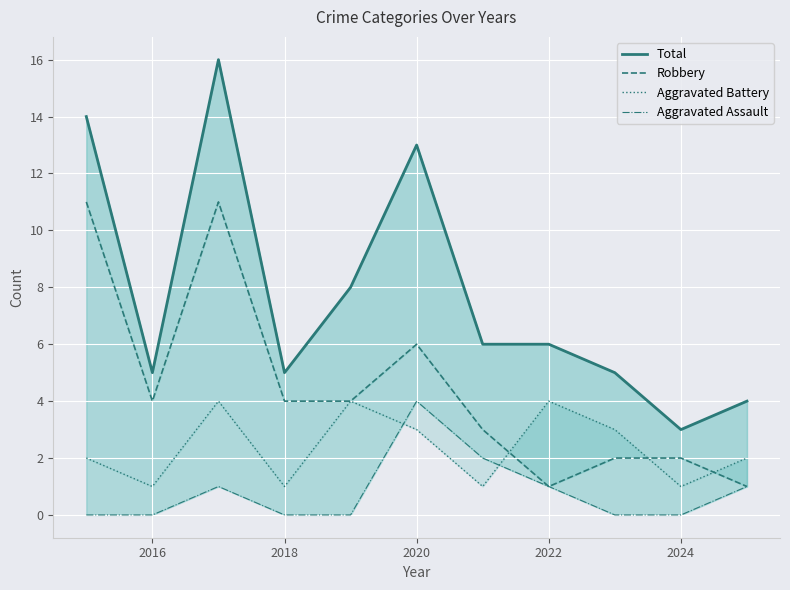

Is it true that Aggravated Assault equals -2 at 2024?

False